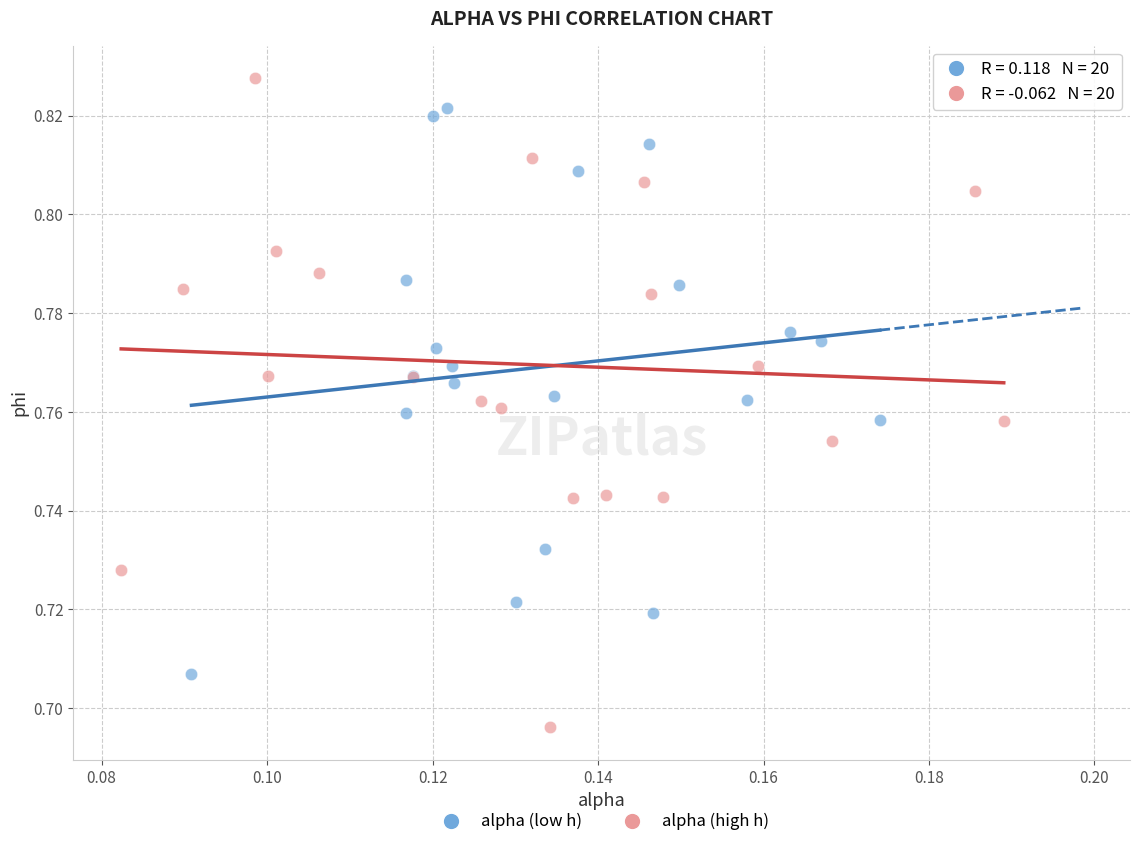

Which series contains the lowest Y value?

alpha (high h)